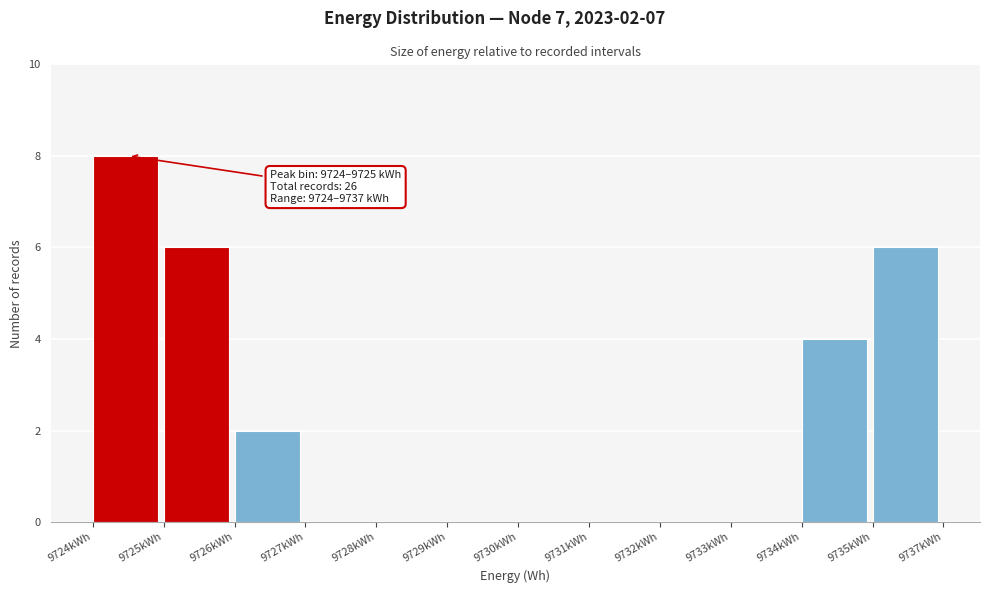

Reading left to right, list all the values displayed in this chart.

9724kWh=8	9725kWh=6	9726kWh=2	9727kWh=0	9728kWh=0	9729kWh=0	9730kWh=0	9731kWh=0	9732kWh=0	9733kWh=0	9734kWh=4	9735kWh=6